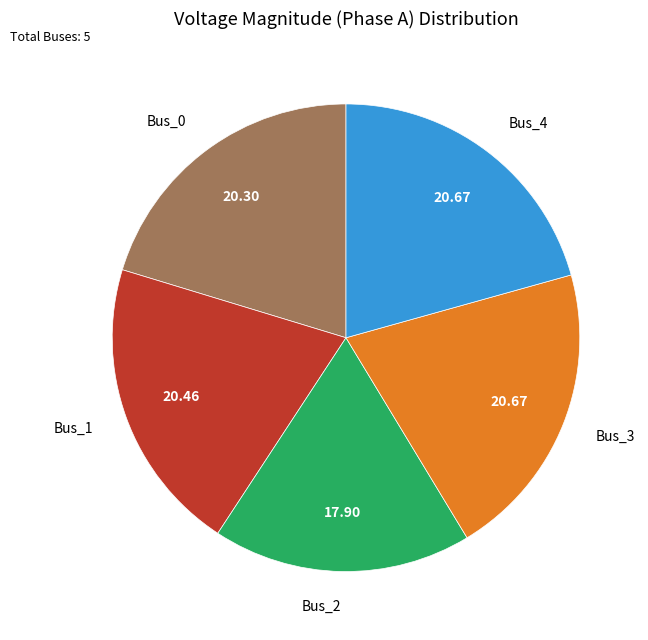

Does any single category account for the majority?

No